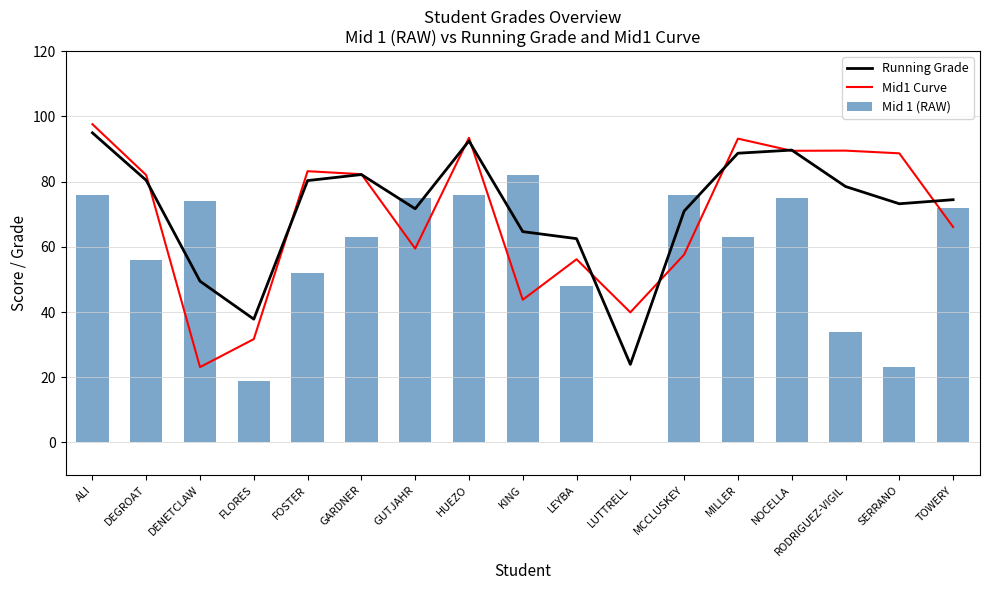

What is the label of the 5th bar from the right?

MILLER